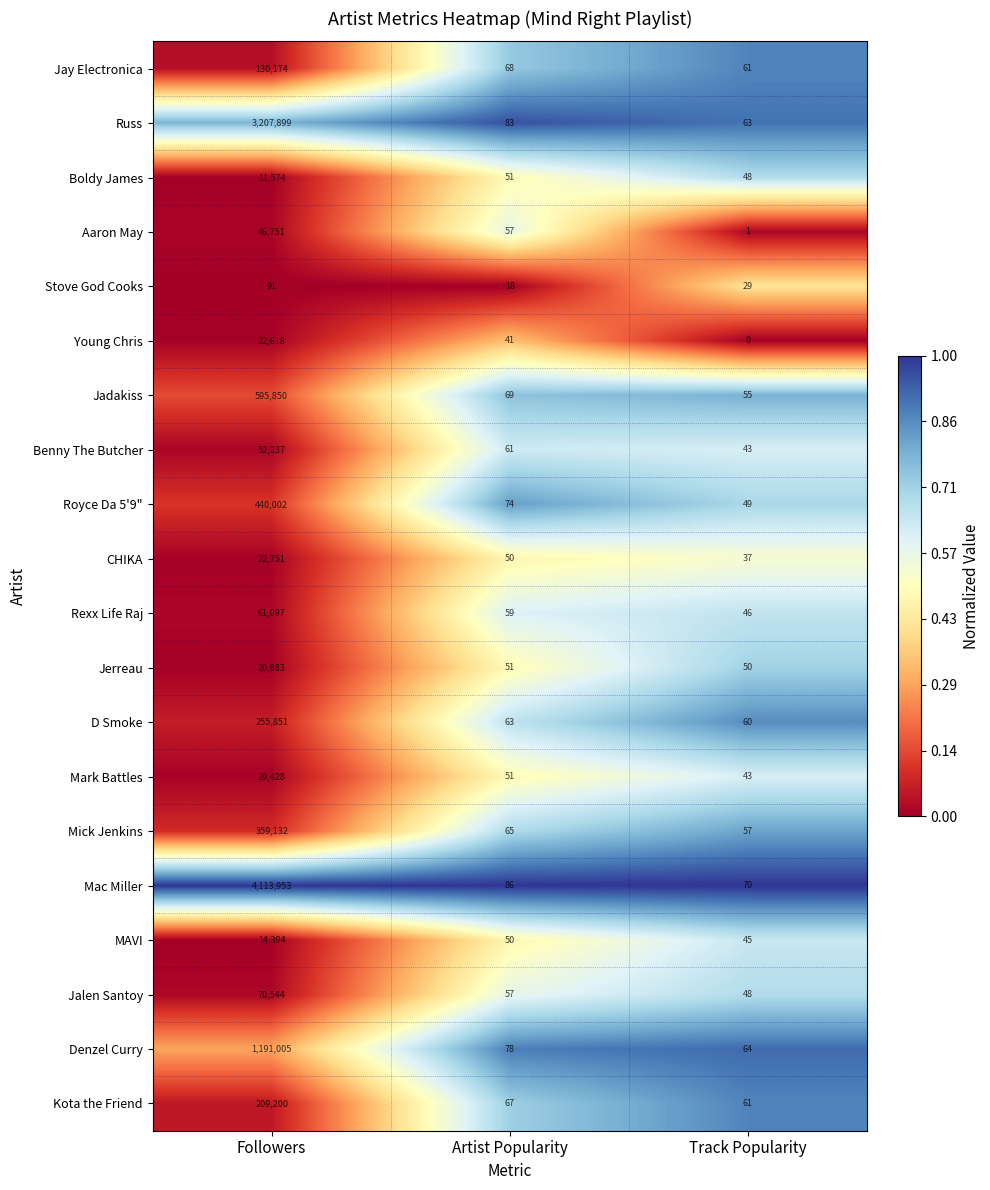

Which category has the lowest value across all series?

Track Popularity